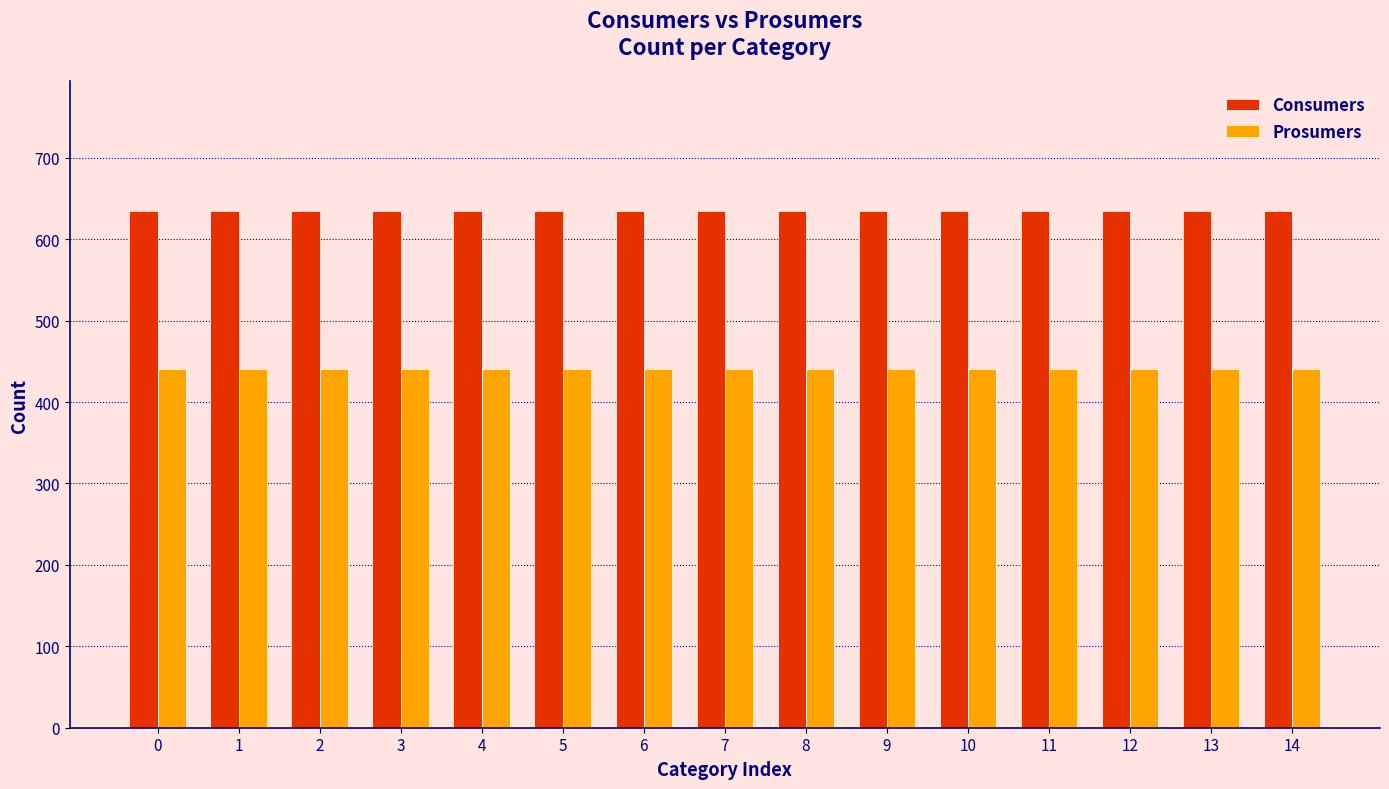

List the series in order of their overall mean, lowest first.

Prosumers, Consumers